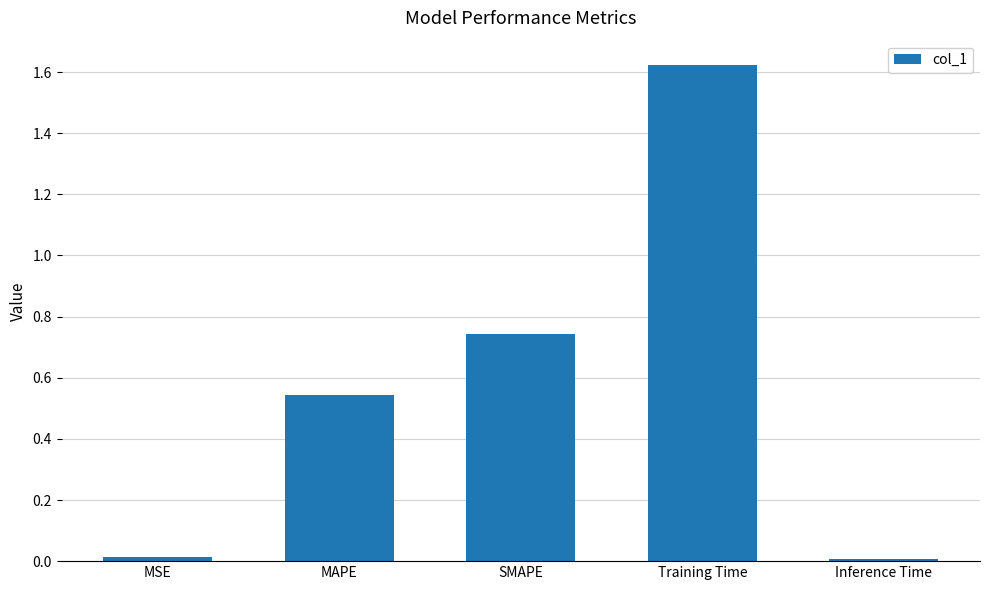

What is the change in value from SMAPE to Training Time?

+0.9